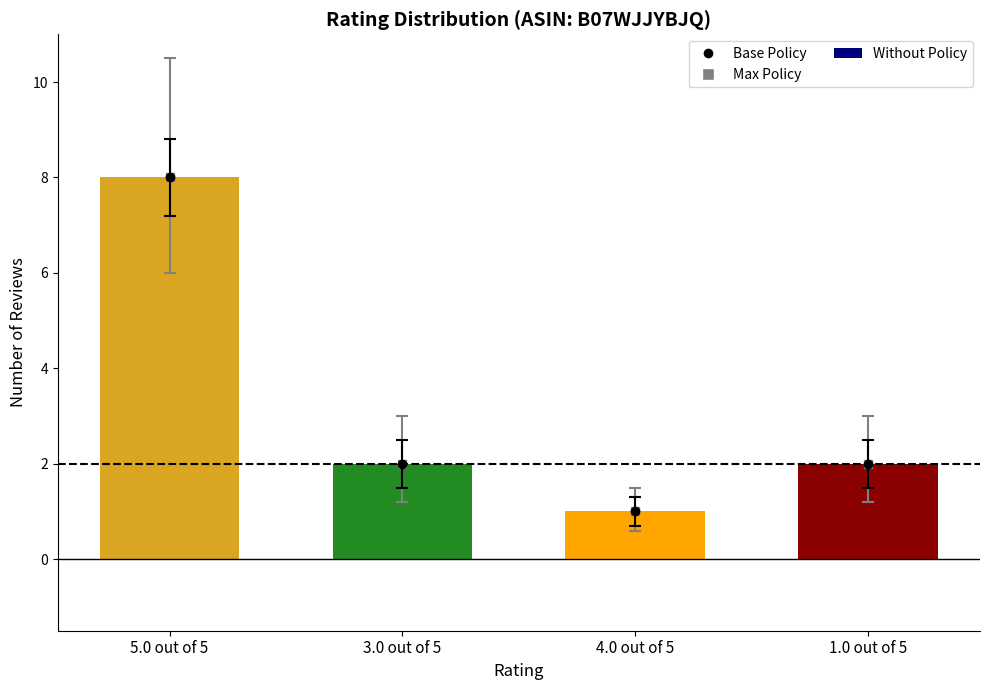

Which category has the lowest value across all series?

4.0 out of 5